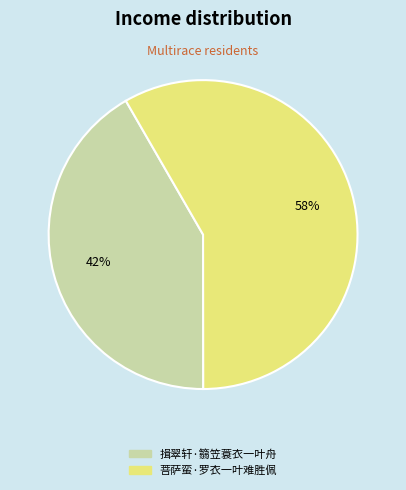

Combined, do 菩萨蛮·罗衣一叶难胜佩 and 揖翠轩·篛笠蓑衣一叶舟 account for over 50%?

Yes